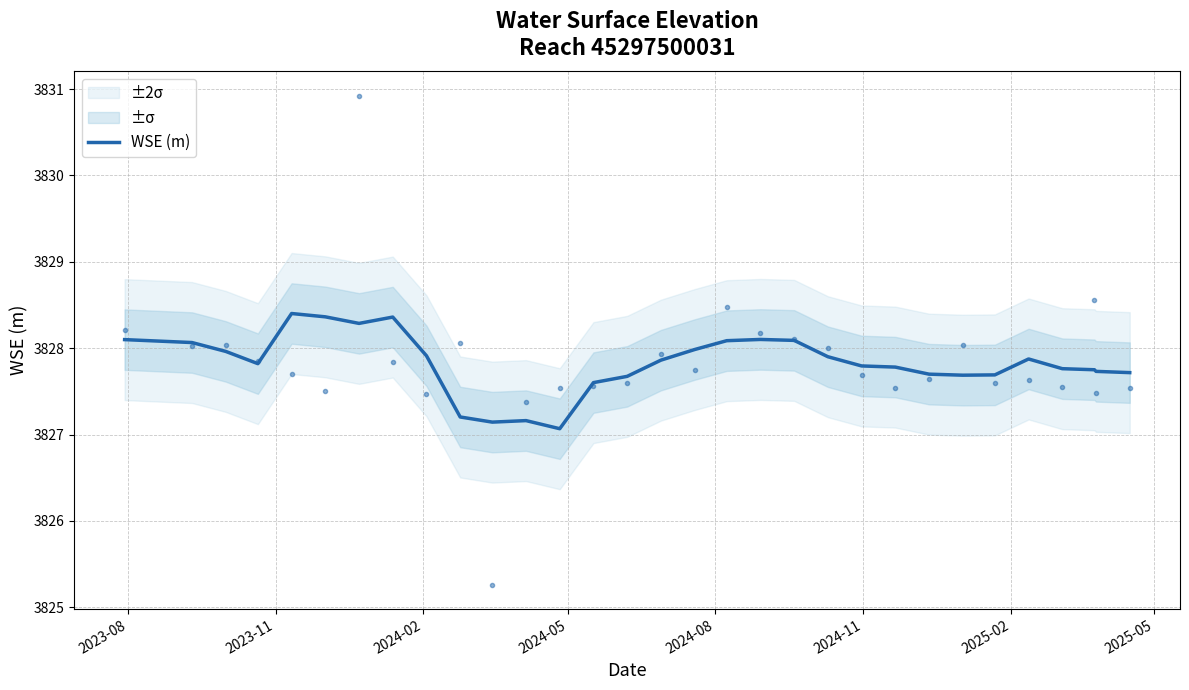

Reading left to right, extract all data points from this chart.

3828.1	3828.1	3828.0	3827.8	3828.4	3828.4	3828.3	3828.4	3827.9	3827.2	3827.1	3827.2	3827.1	3827.6	3827.7	3827.9	3828.0	3828.1	3828.1	3828.1	3827.9	3827.8	3827.8	3827.7	3827.7	3827.7	3827.9	3827.8	3827.8	3827.7	3827.7